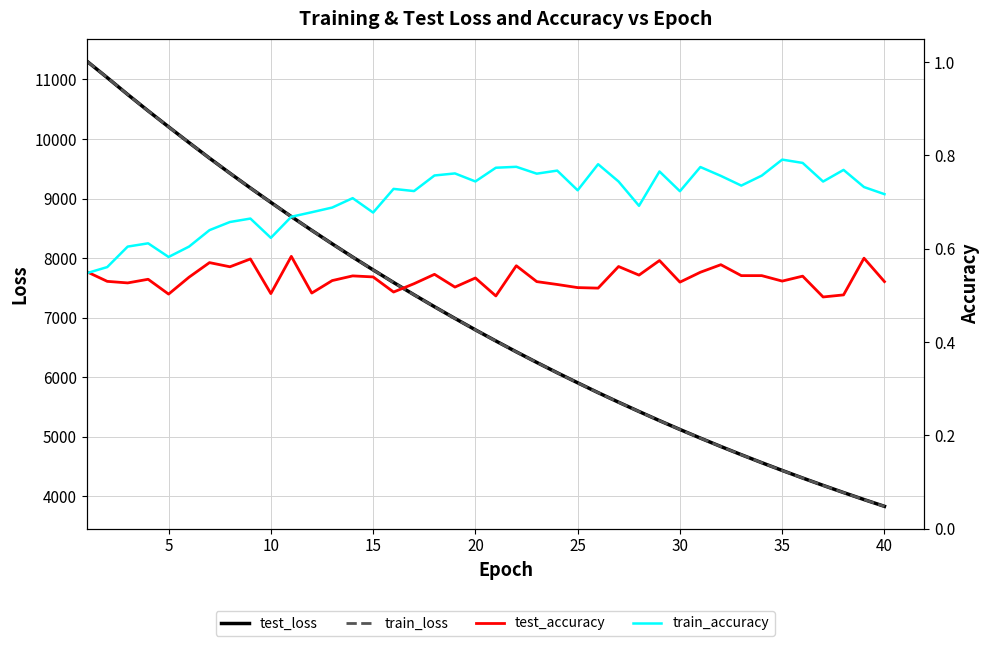

Between 36 and 38, which series saw the biggest shift?

test_loss